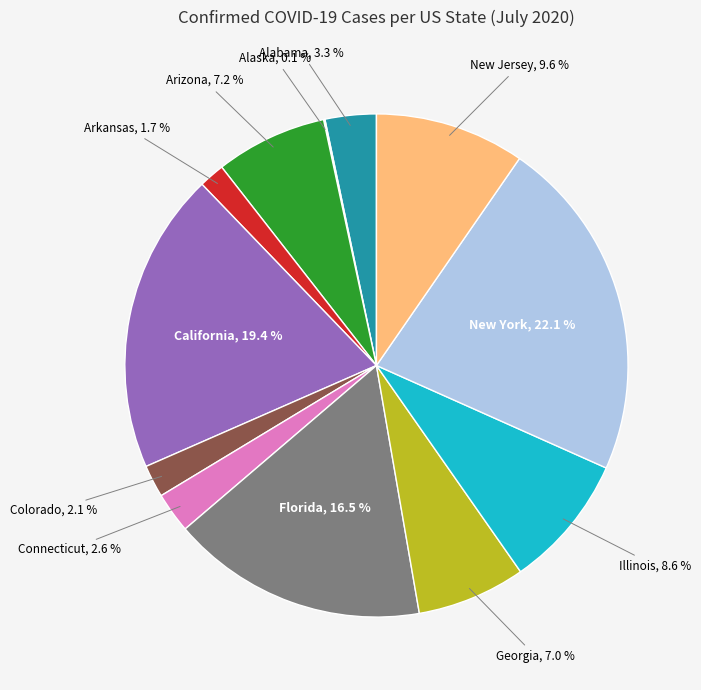

Is there any slice that represents more than half of the pie?

No